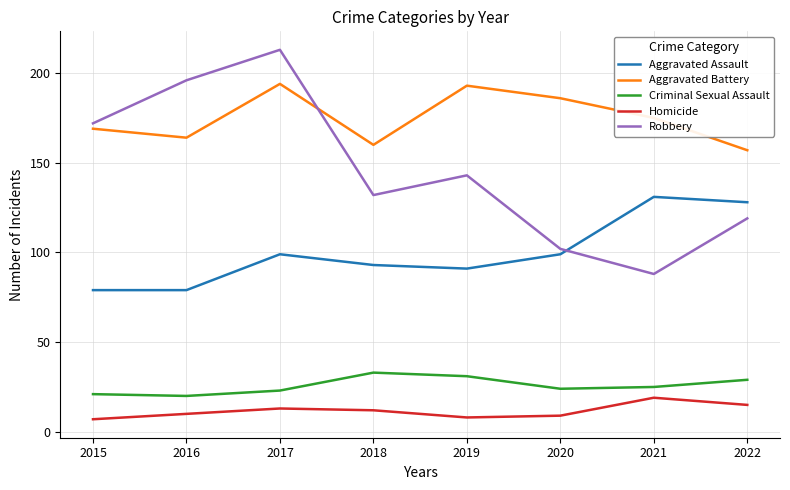

At which label is Robbery closest to 150?

2019